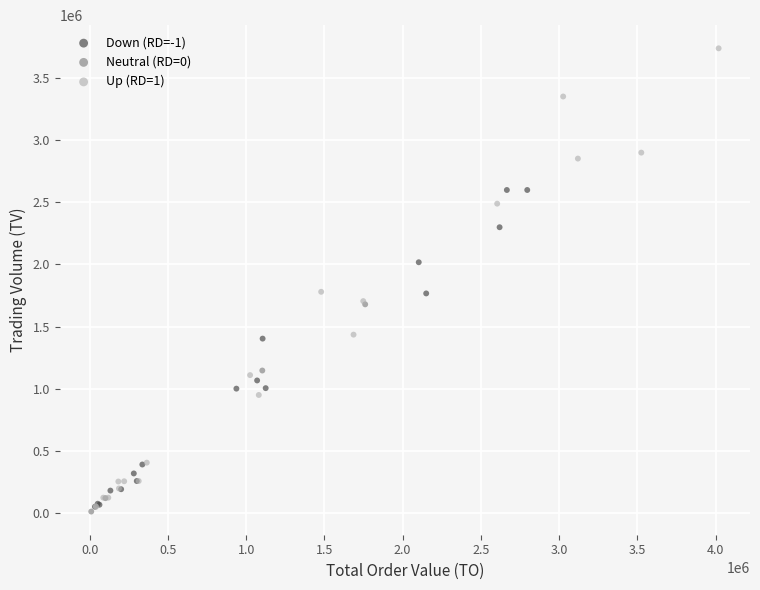

Which series reaches the maximum Y coordinate?

Up (RD=1)